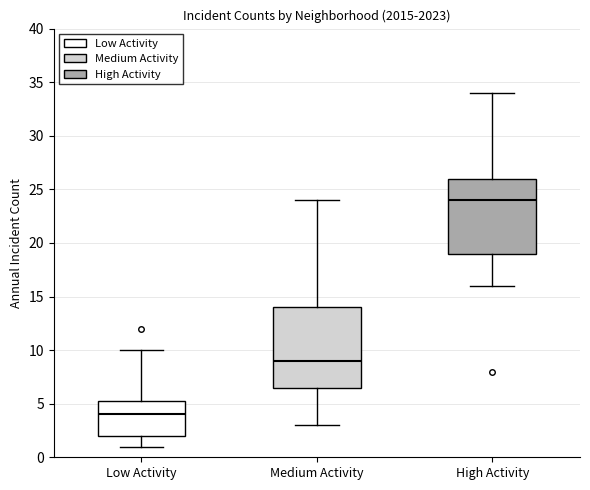

Comparing the boxes themselves (not the whiskers), which one is the tallest?

Medium Activity